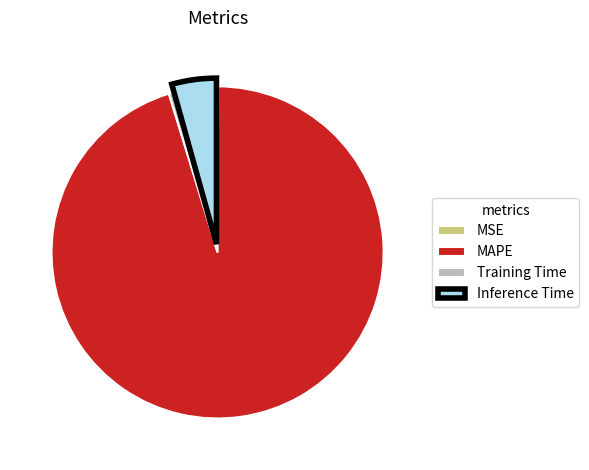

Which has a higher value, MAPE or Training Time?

MAPE